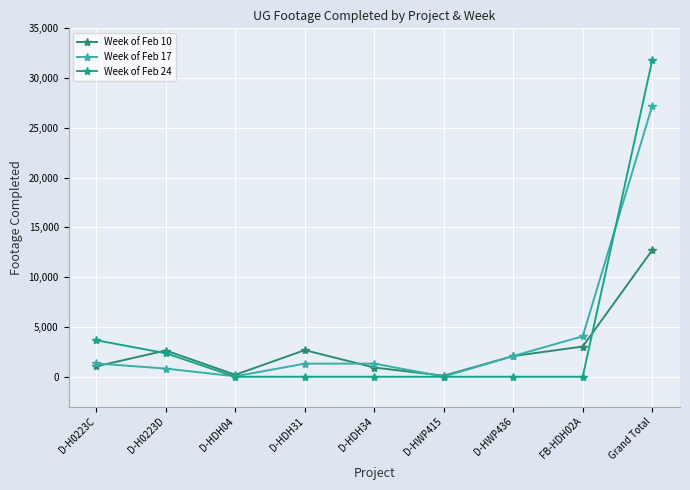

At which label does Week of Feb 10 first exceed 2082?

D-H0223D